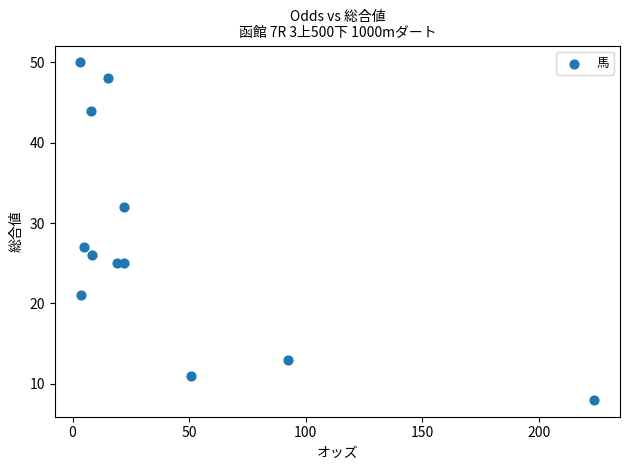

What is the range of Y values (max minus min)?

42